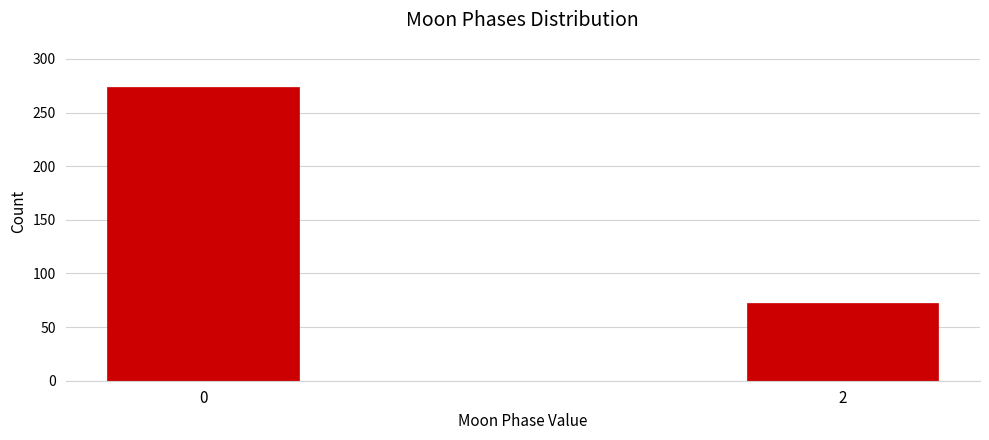

Reading left to right, extract all data points from this chart.

274	72